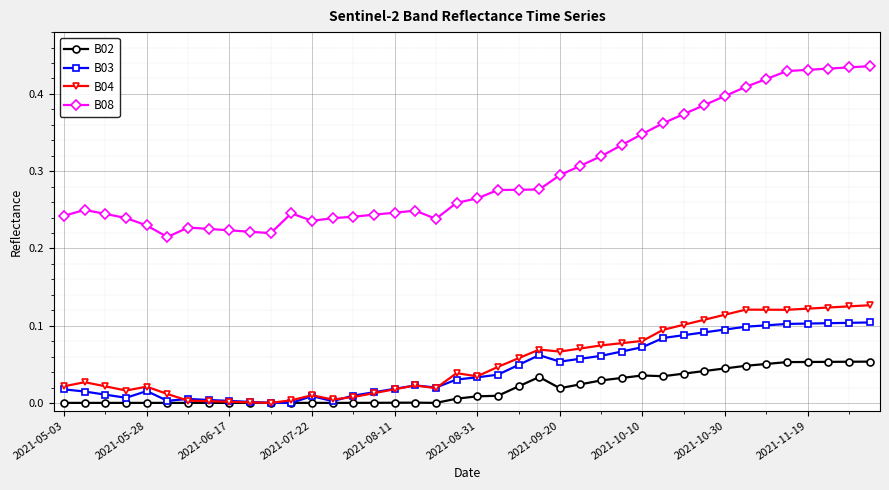

True or false: B08 has more than 2 points higher than both neighbors.

True